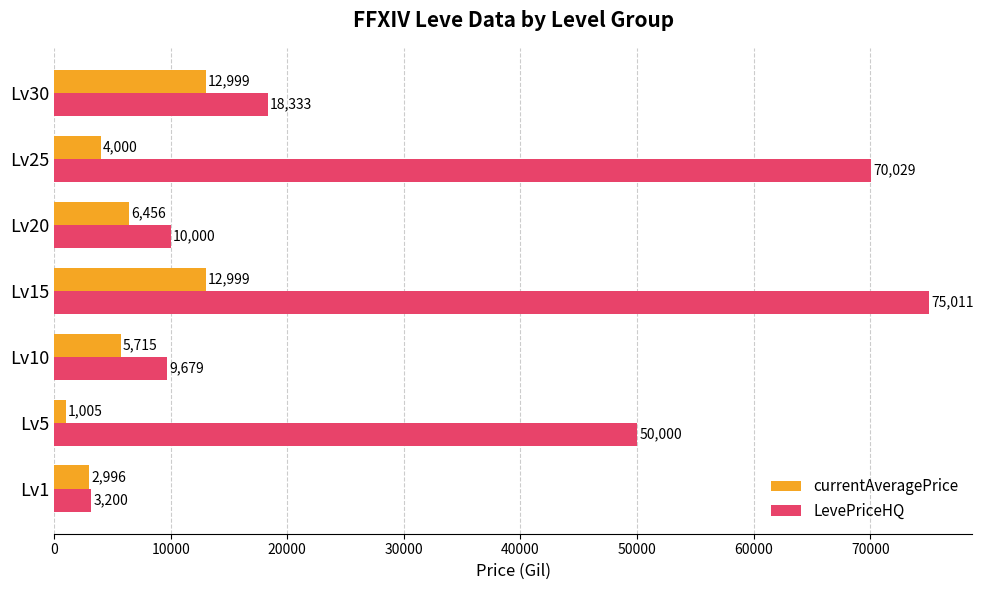

List the labels in order of LevePriceHQ value, smallest first.

Lv1, Lv10, Lv20, Lv30, Lv5, Lv25, Lv15